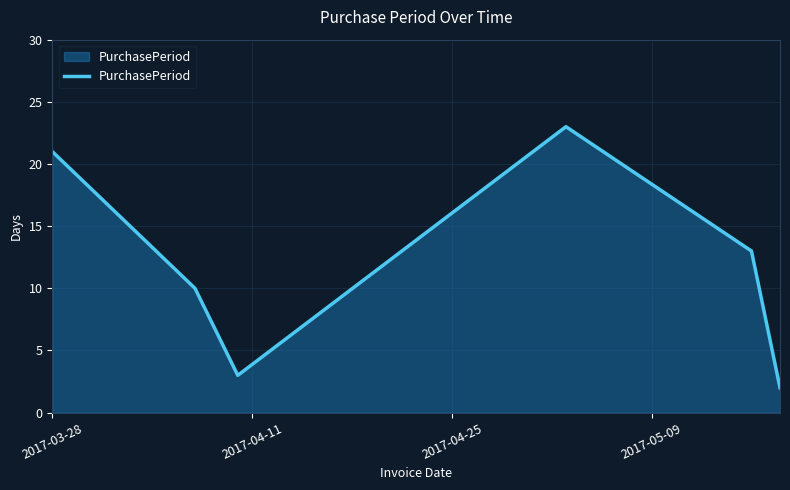

Does the chart have visible grid lines?

Yes